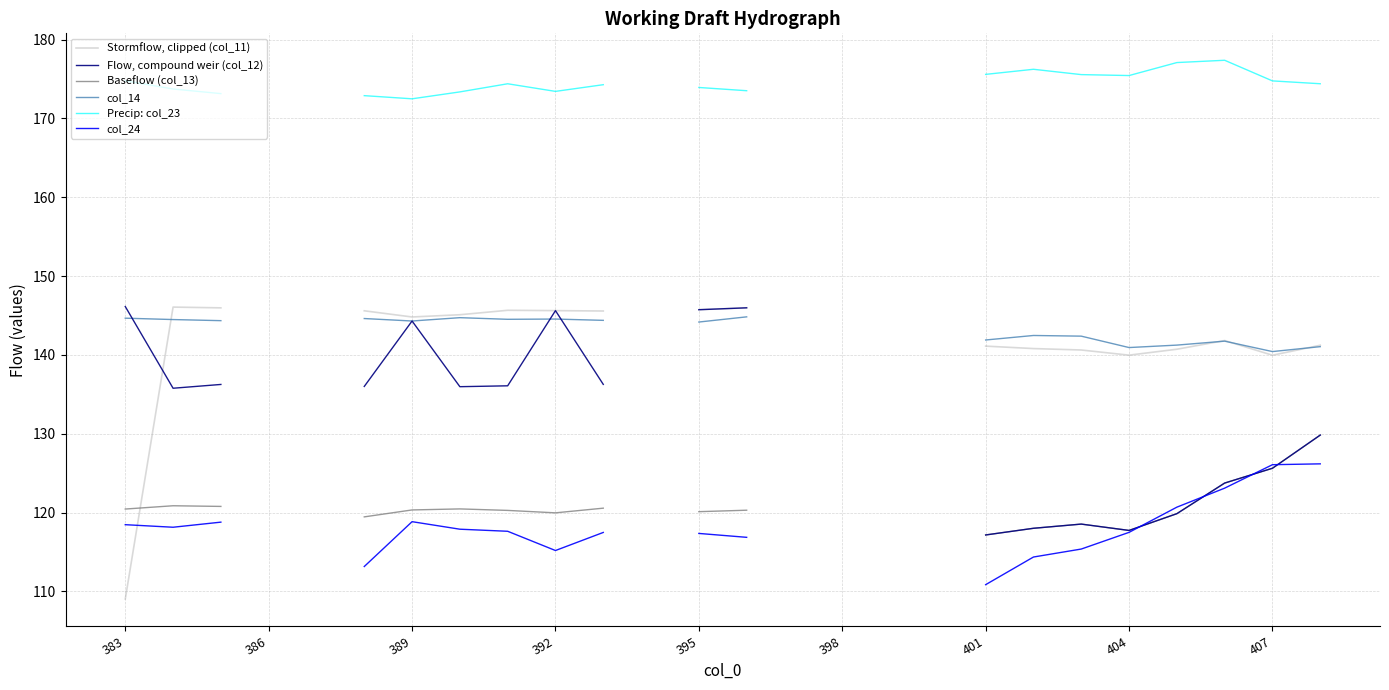

What is the approximate value of col_14 at 392?

144.6